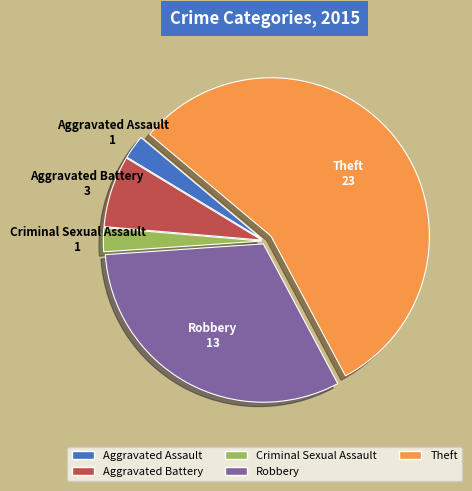

Which slice is the largest?

Theft